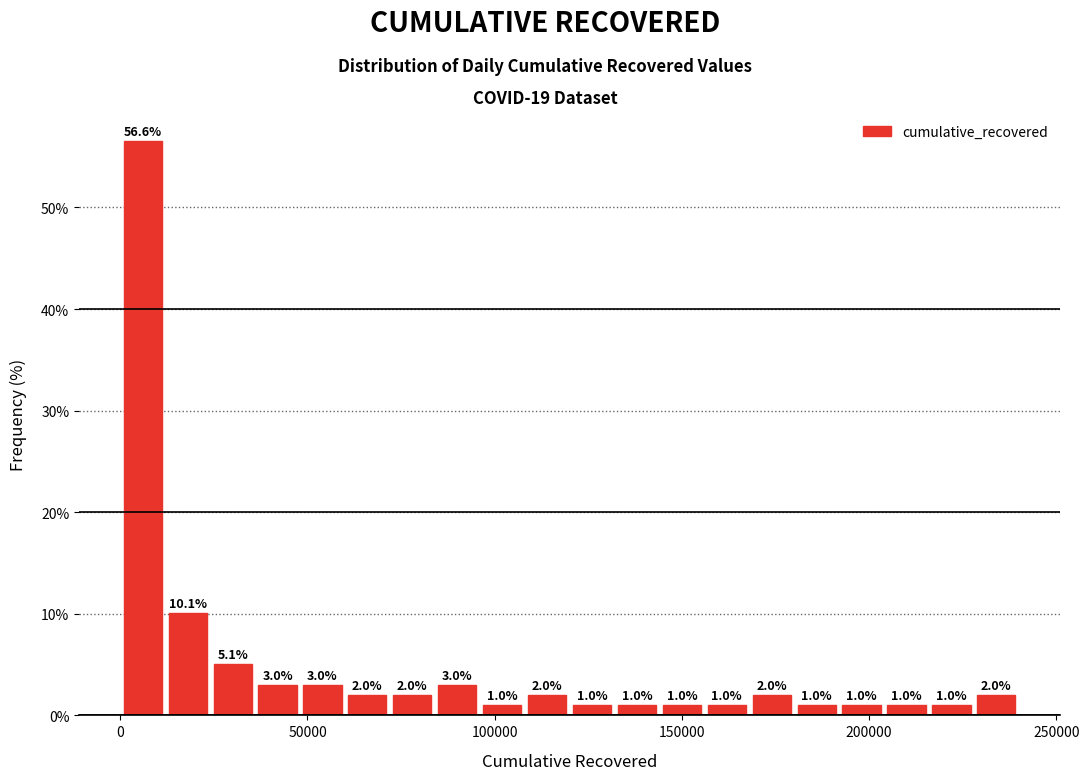

Around what value on the x-axis is the tallest bar? Give the approximate position of its centre, as read against the axis.

5000